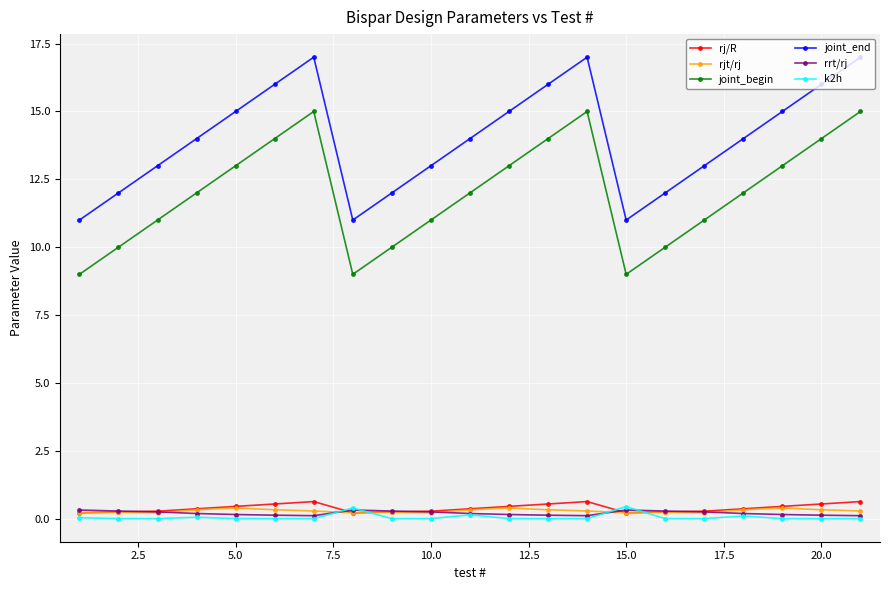

How many series are shown in this chart?

6